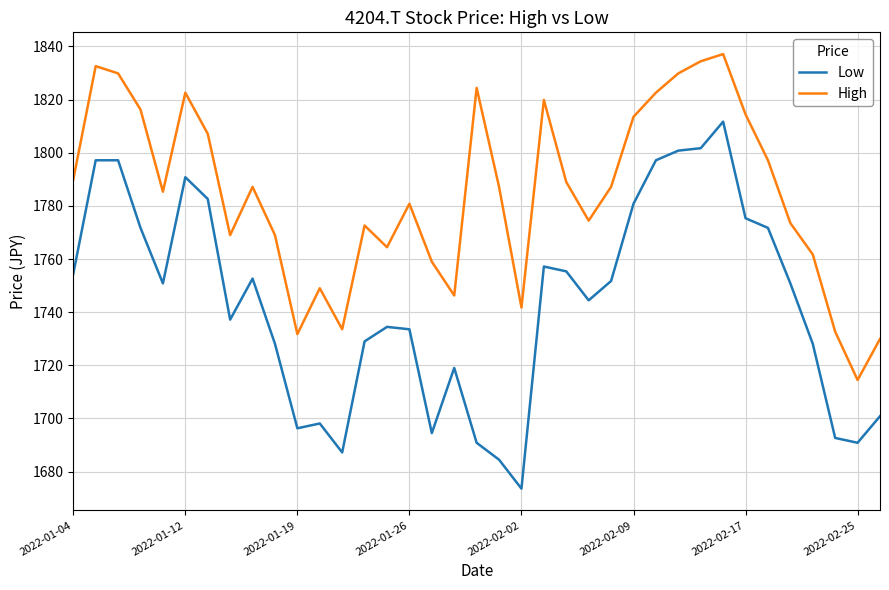

List the series in order of their overall mean, lowest first.

Low, High